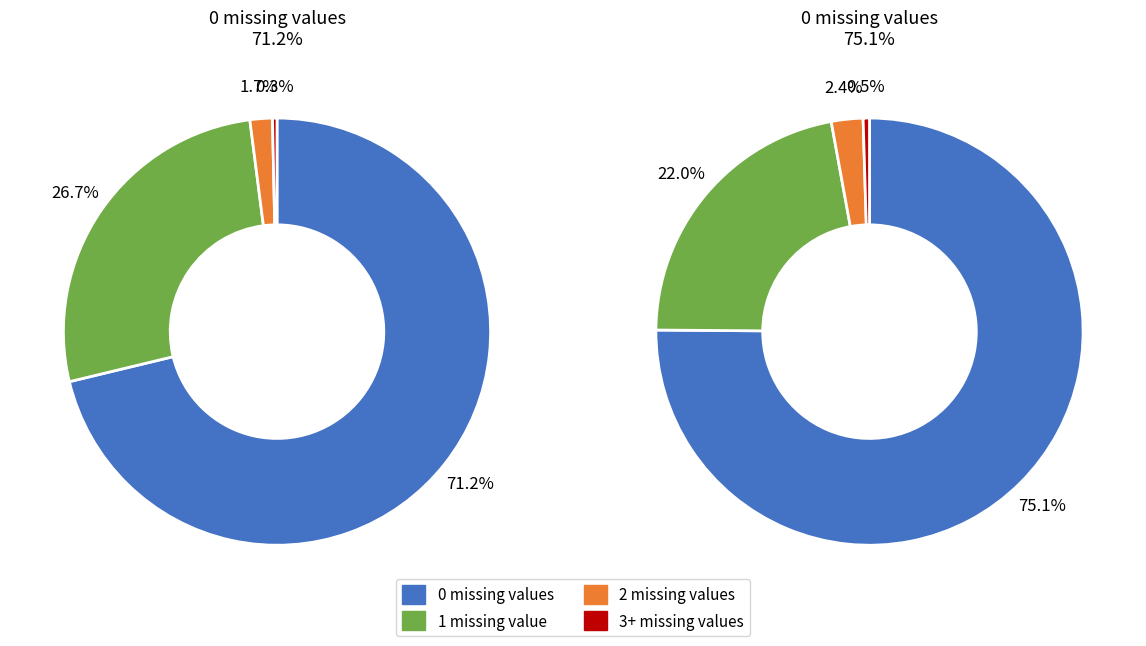

How many segments does this pie chart have?

4